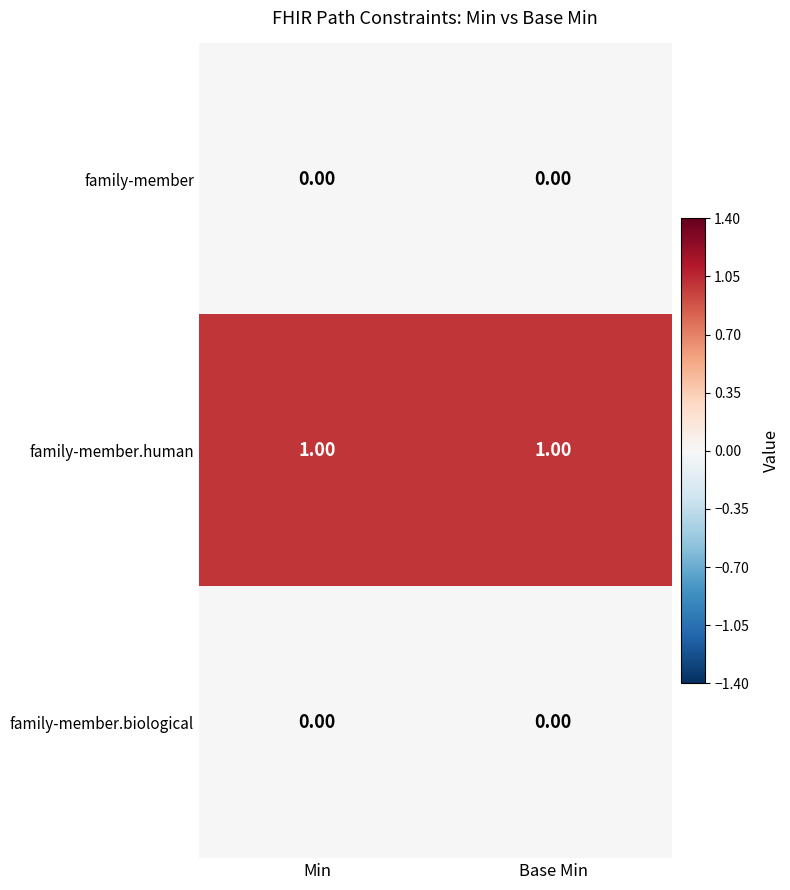

Is the value of family-member.human at Base Min greater than the value of family-member at Min?

Yes